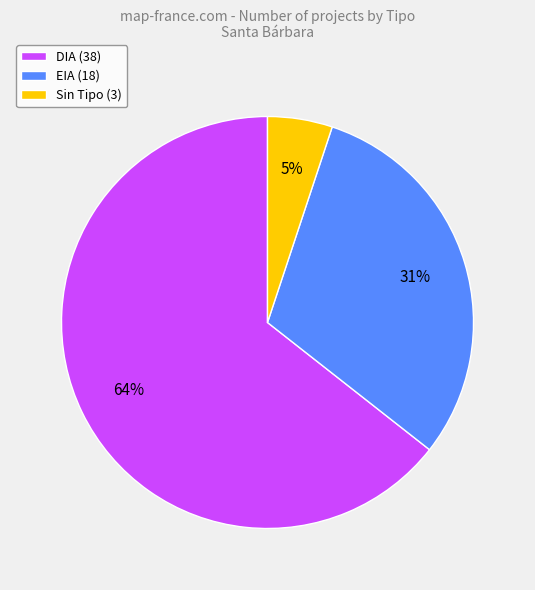

To the nearest percent, what is the difference between the largest and smallest slice percentages?

59%